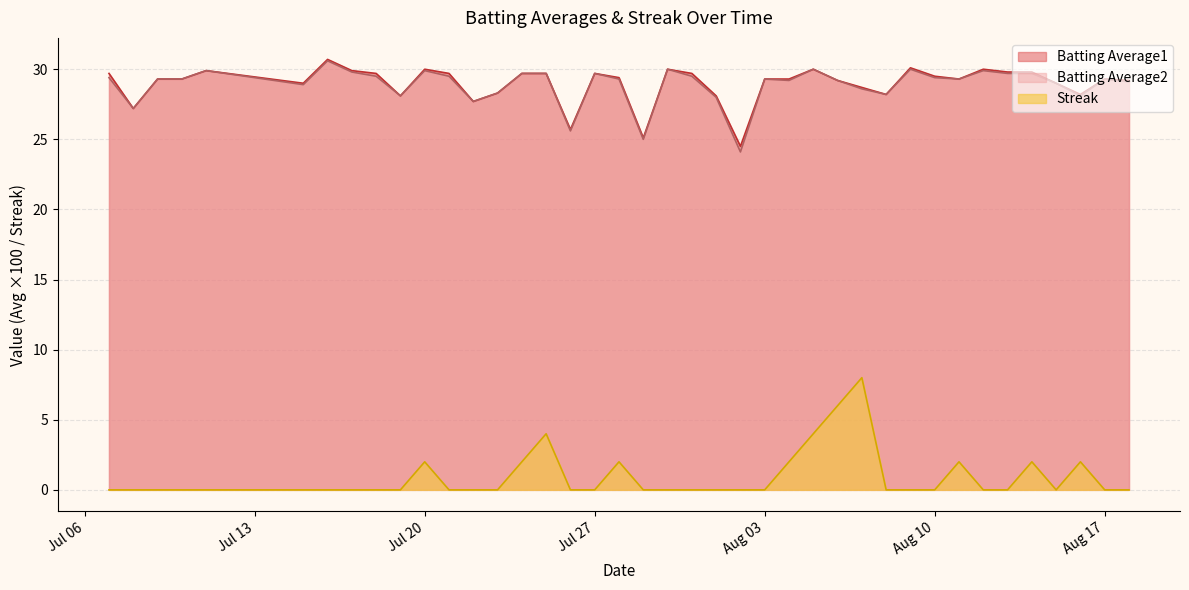

True or false: Batting Average2 has a value of 28.1 at 2010-08-16.

True